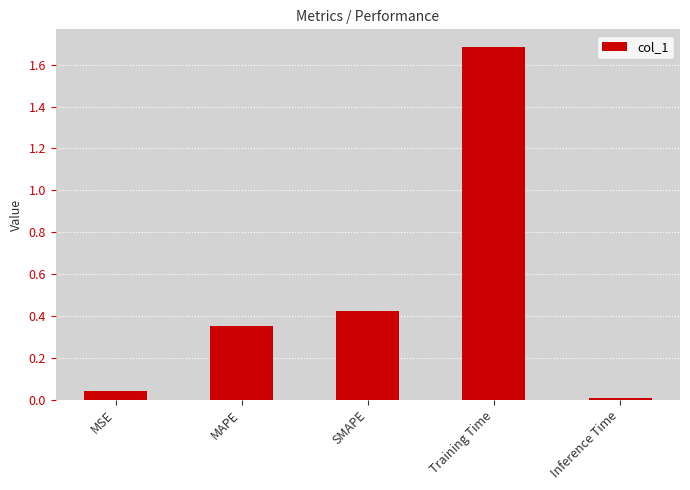

Is it true that the value at SMAPE is 0.7?

False